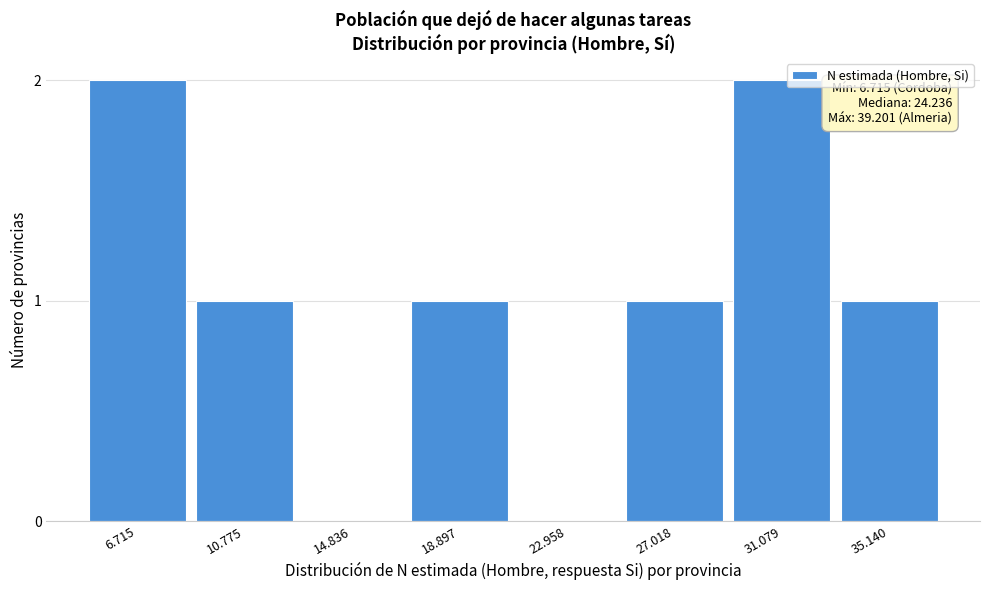

Reading left to right, what are all the values shown in this chart?

6.715=2	10.775=1	14.836=0	18.897=1	22.958=0	27.018=1	31.079=2	35.140=1